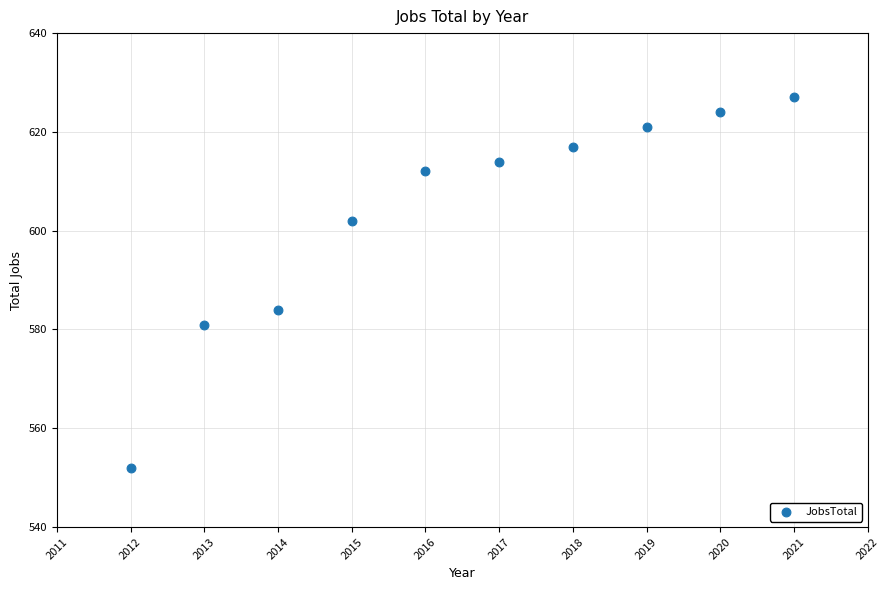

What Y value in the scatter plot is closest to 589?

584